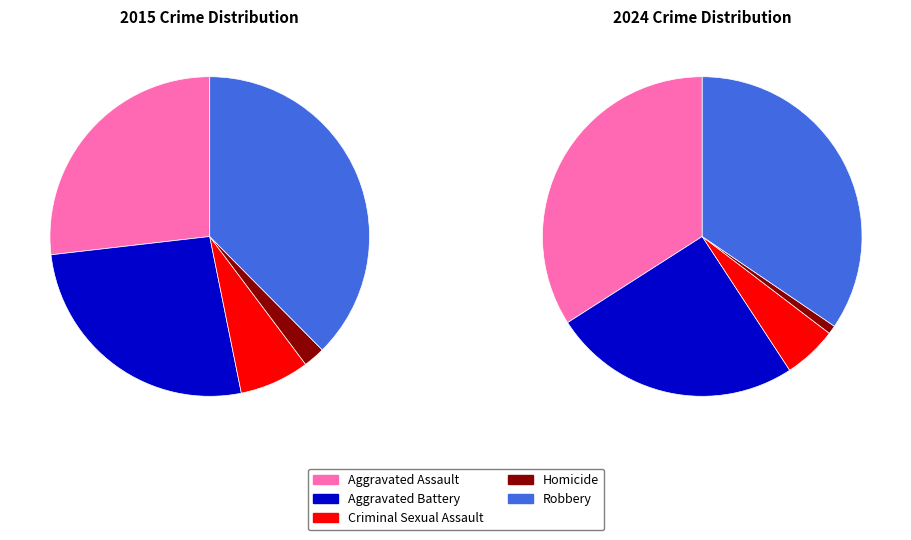

True or false: 6 accounts for 10% of the total.

True